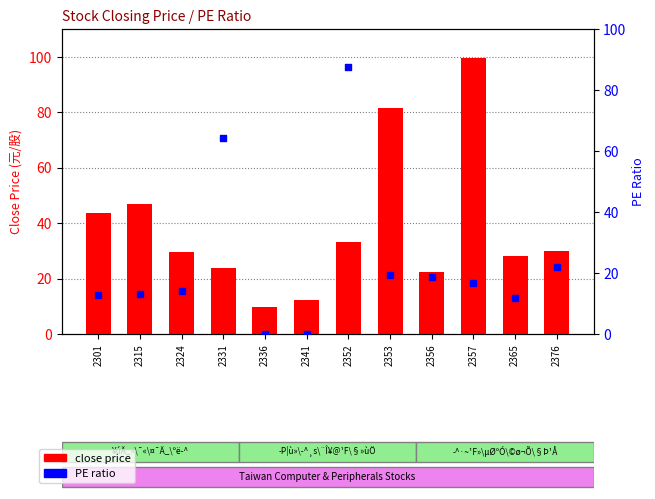

Which series has the largest total across all categories?

close price